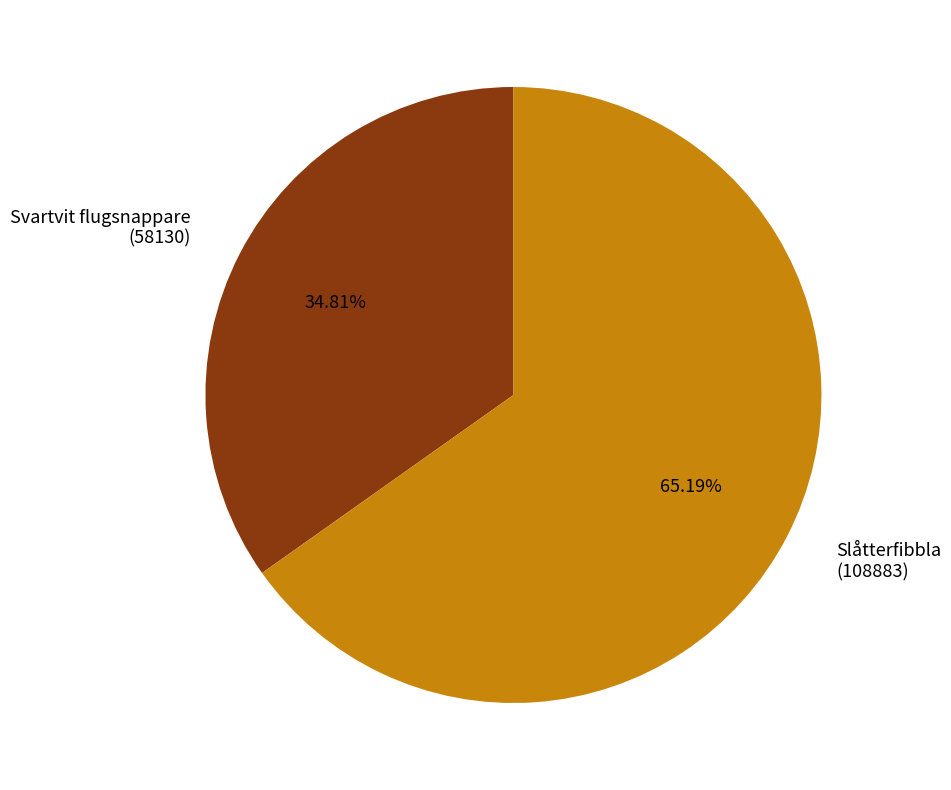

How many segments does this pie chart have?

2